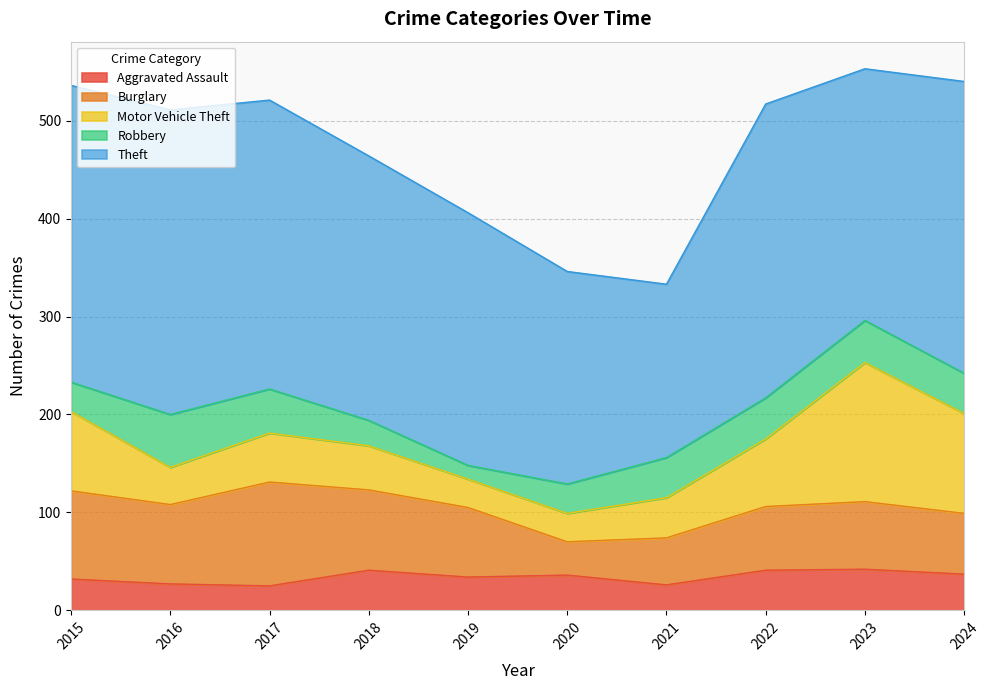

What is the value of the Burglary point at the 1st from the left?

90